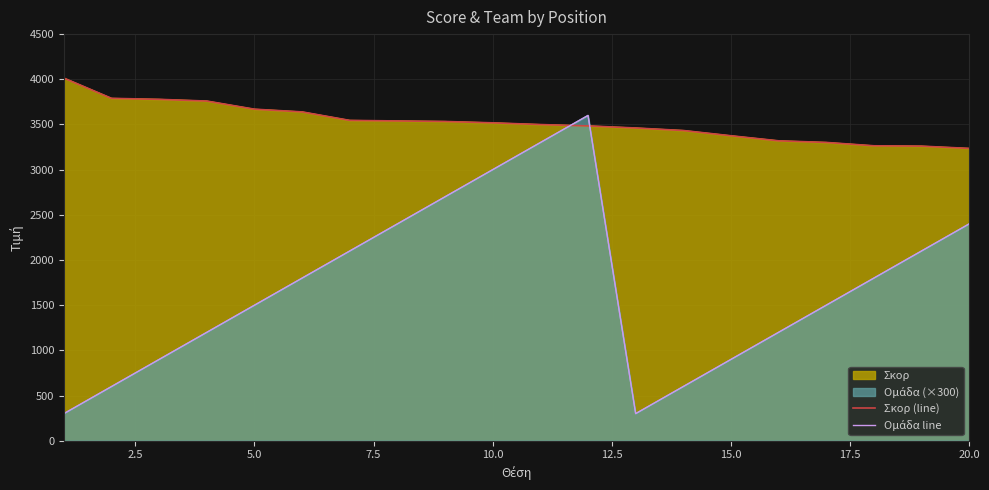

Rank the series at 5.0 from lowest to highest value.

Ομάδα line, Σκορ (line)